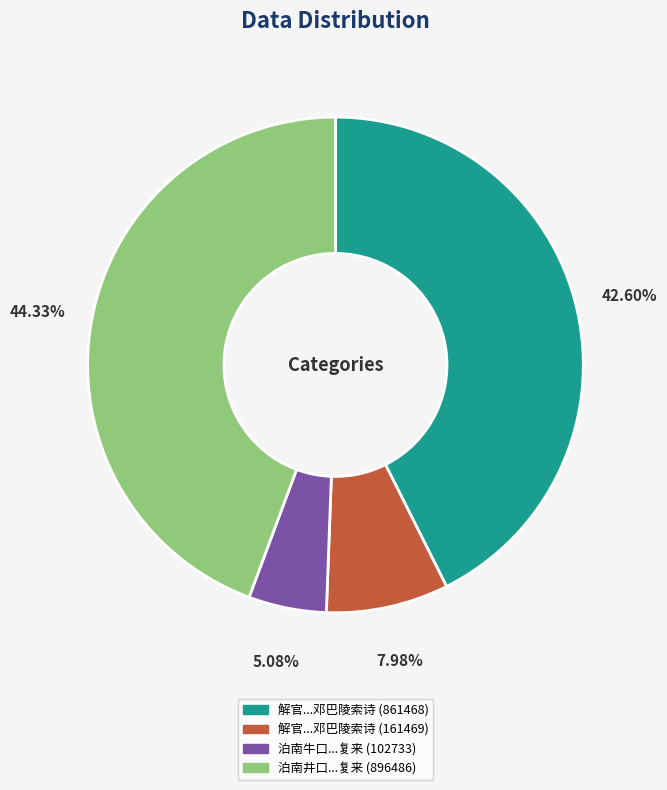

How many segments does this pie chart have?

4